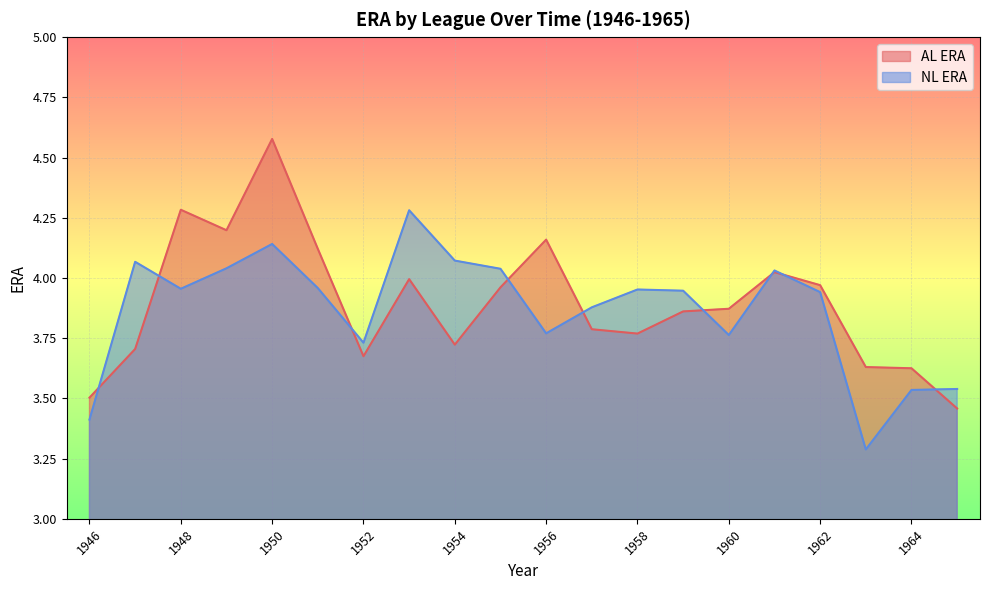

What is the value of the NL_ERA point at the 18th from the left?

3.3